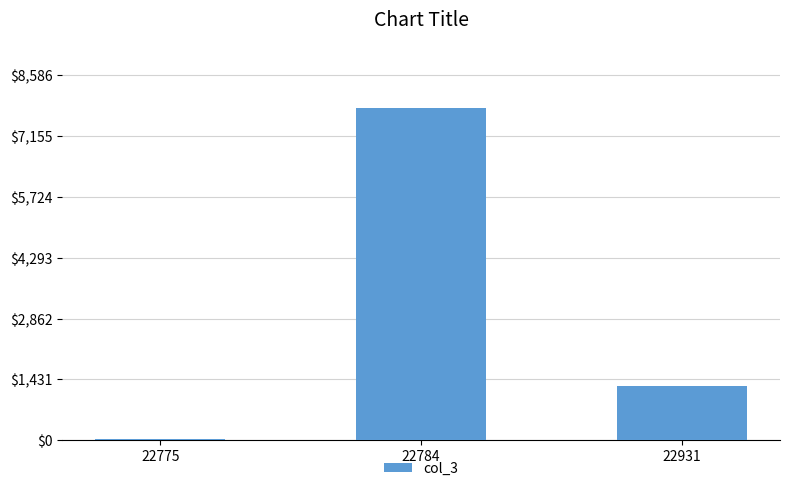

What value does the data have at 22775?

18